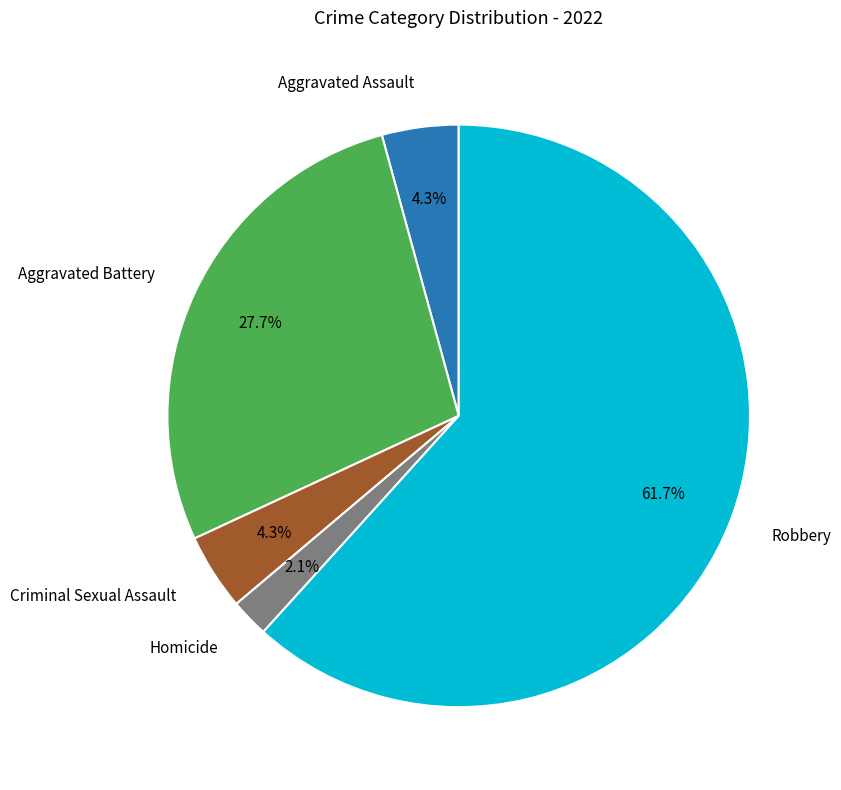

Does any single category account for the majority?

Yes